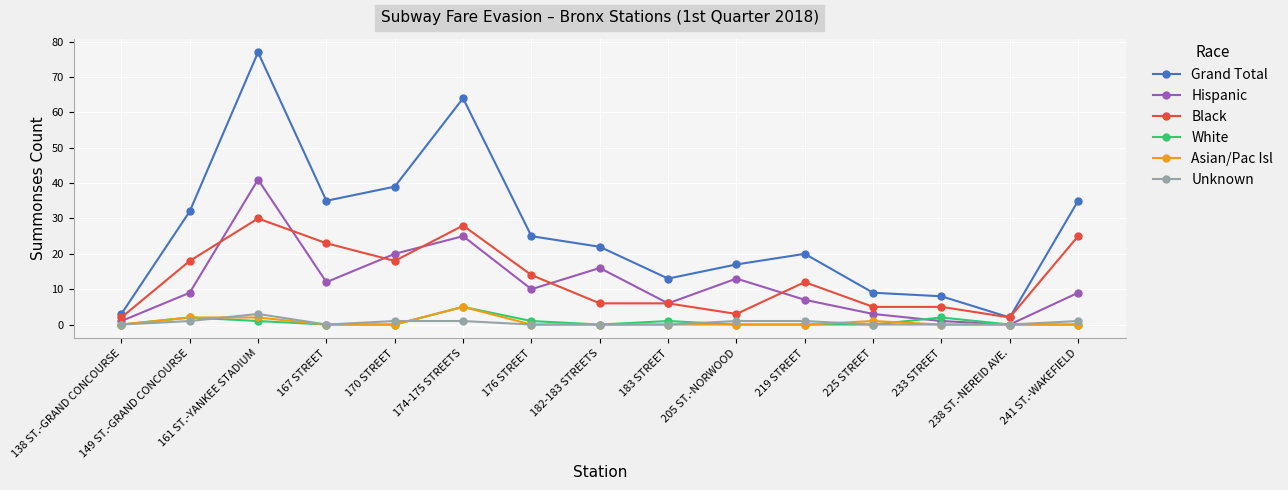

What is the total value across all series at 225 STREET?

18